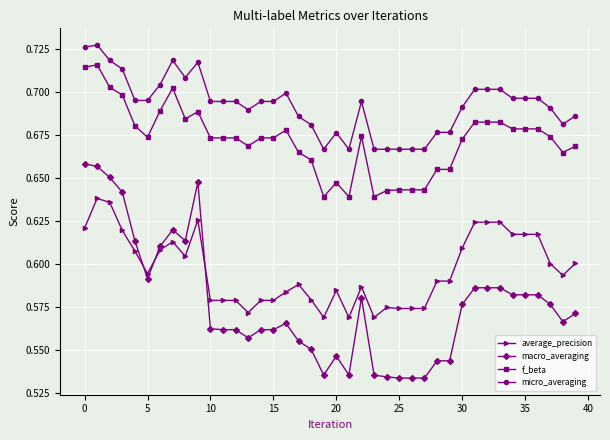

What is the sum of all f_beta values?

26.9